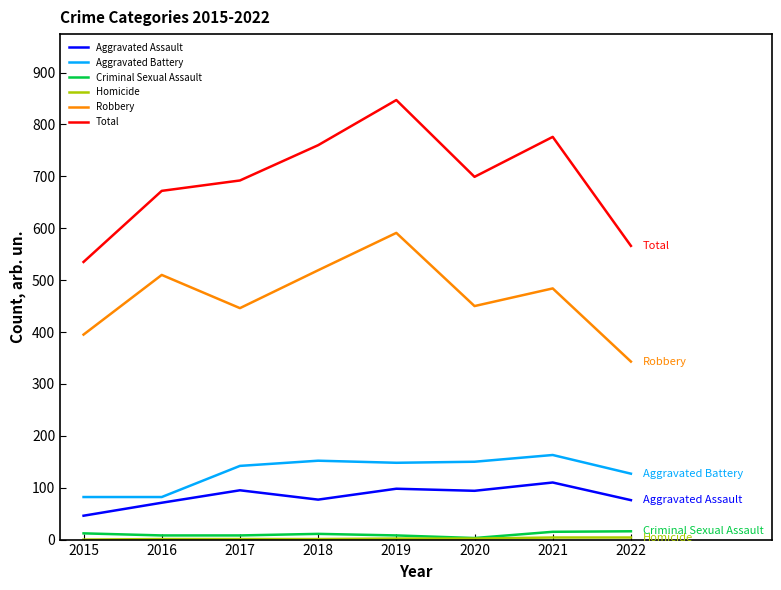

Which series has the largest range (max minus min)?

Total